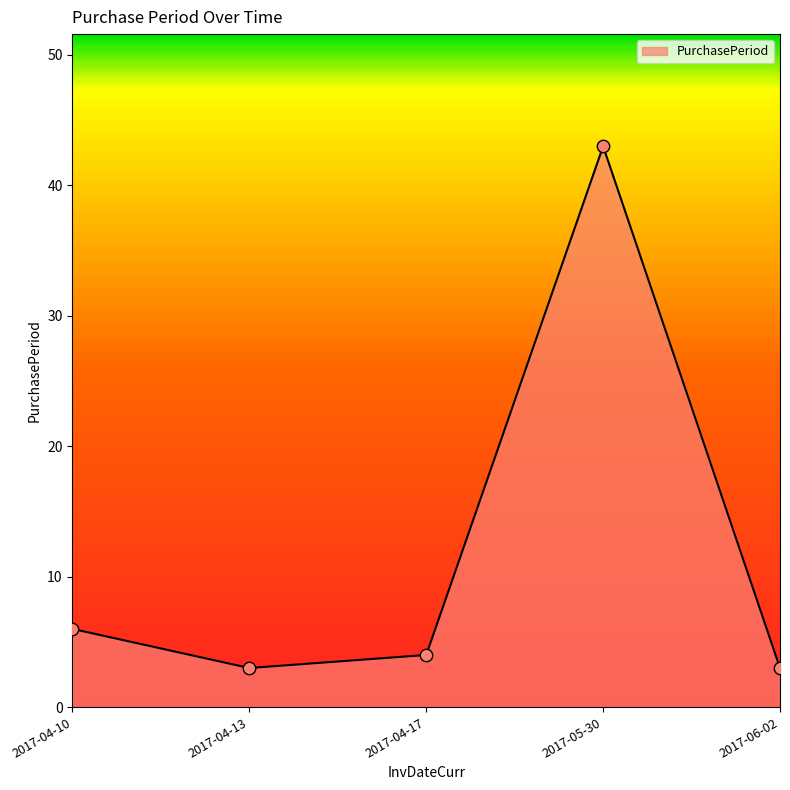

What is the ratio of the value at 2017-05-30 to the value at 2017-04-13?

14.3